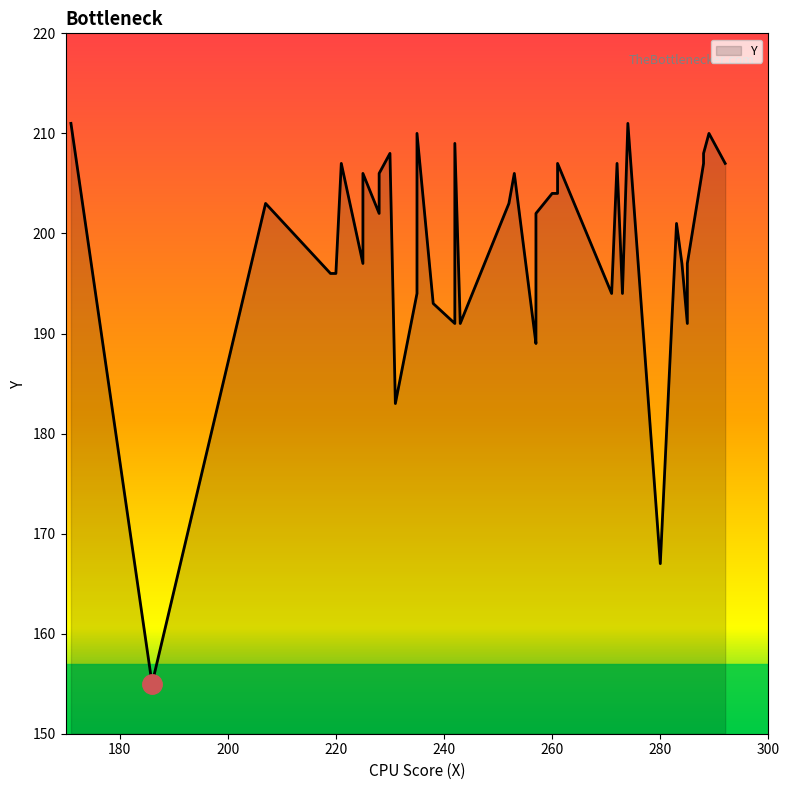

How many series are shown in this chart?

1